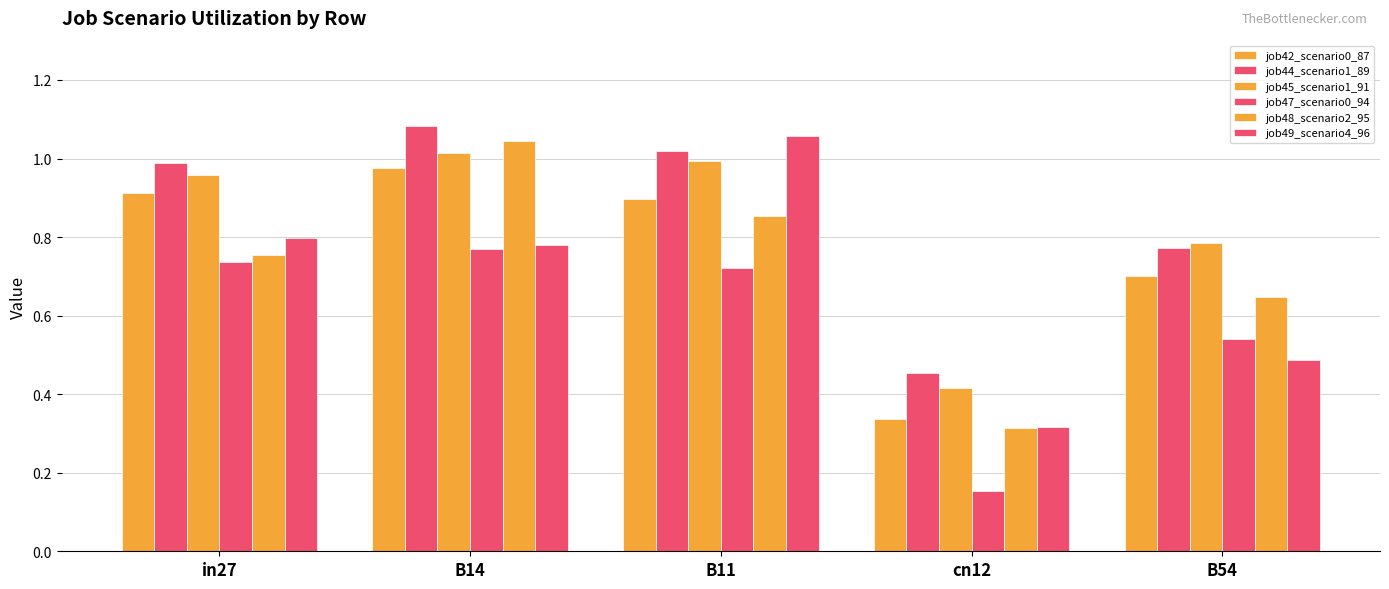

Are the bars grouped side by side (vs. stacked)?

Yes